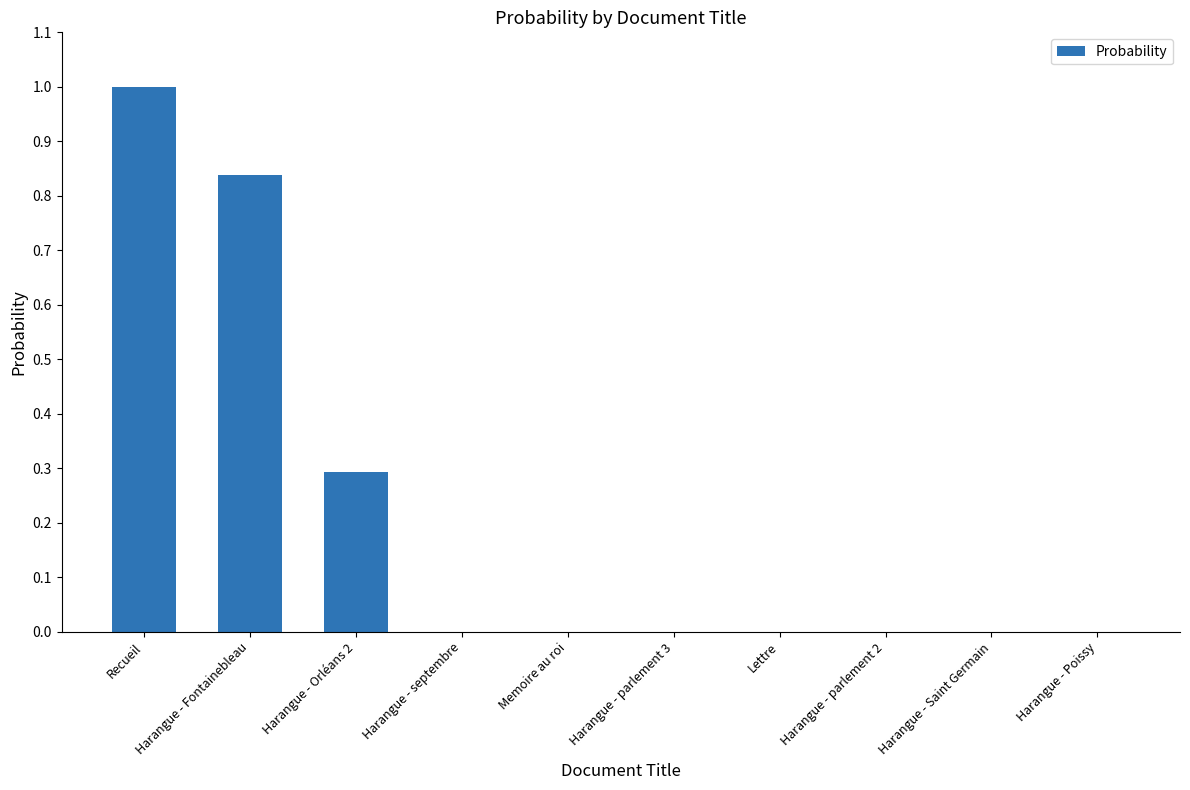

Which category has the highest value across all series?

Recueil